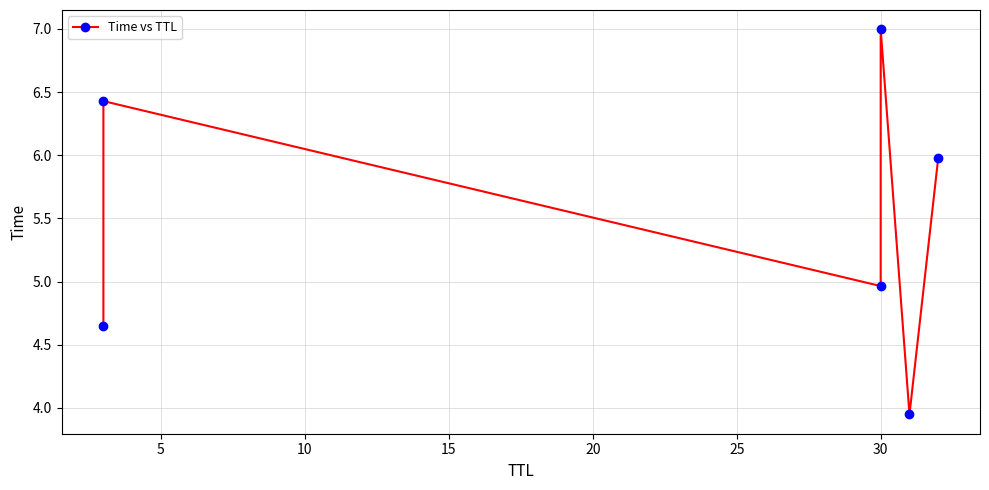

The chart shows a value of 2.4 at 0. True or false?

False